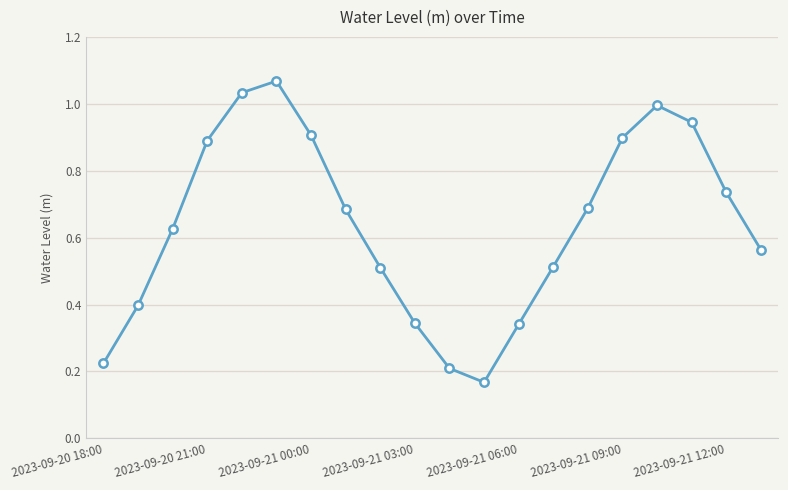

Is this an area chart (filled region under the line)?

No